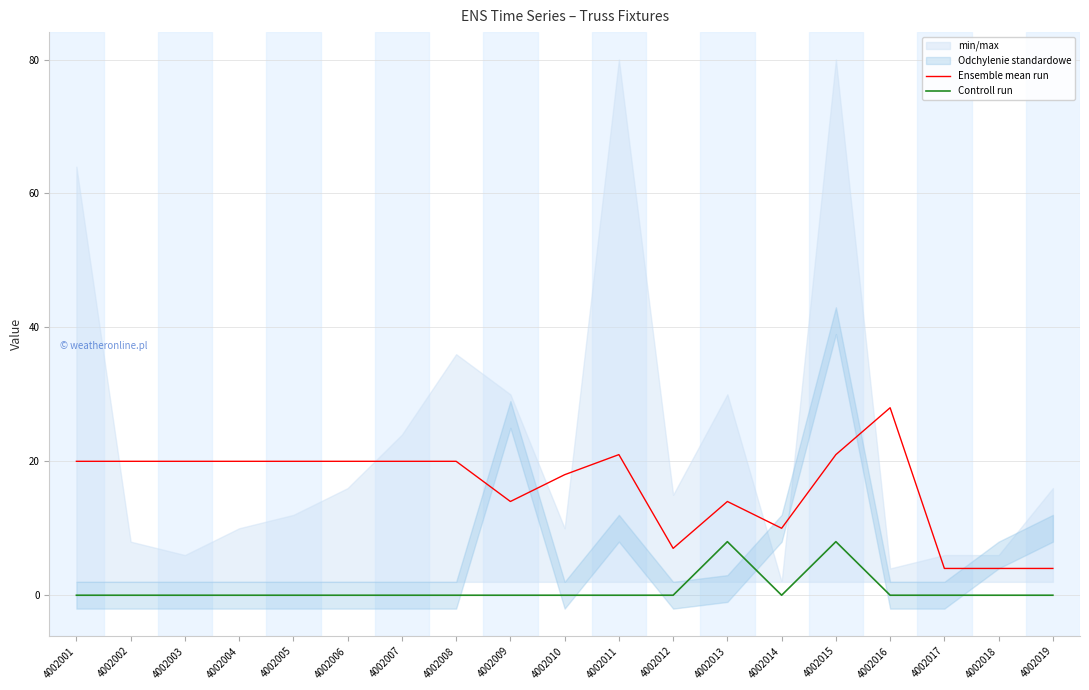

At which category is the sum across all series the highest?

4002015